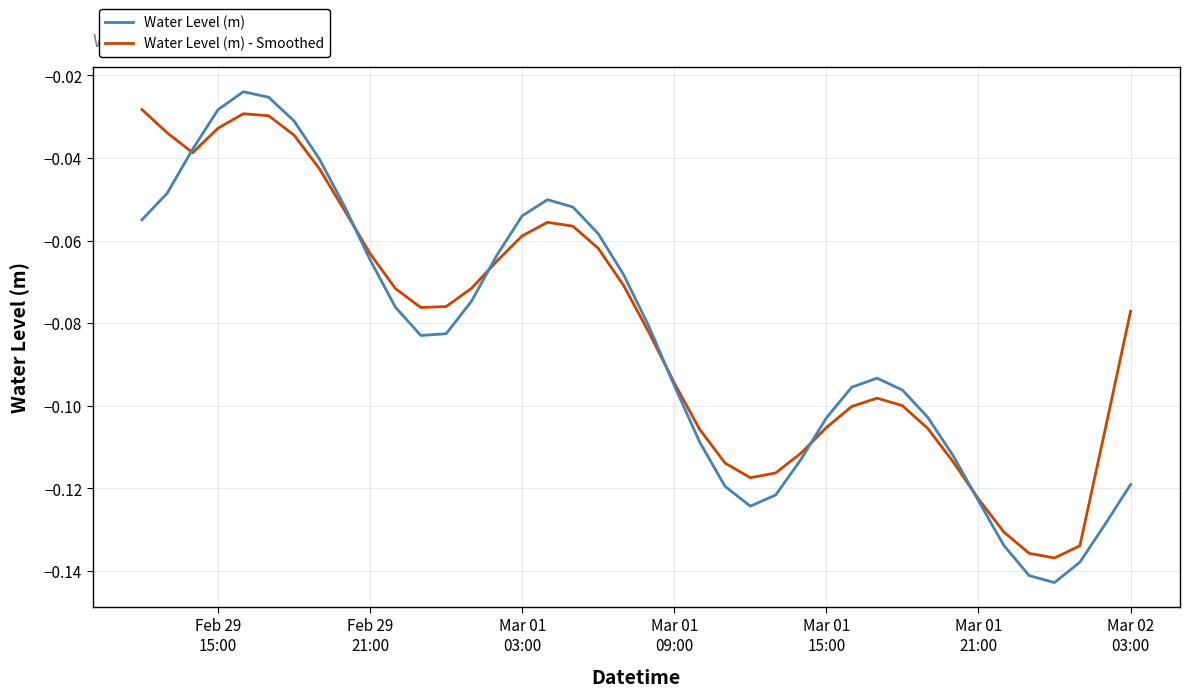

What is the sum of all Water Level (m) - Smoothed values?

-3.3